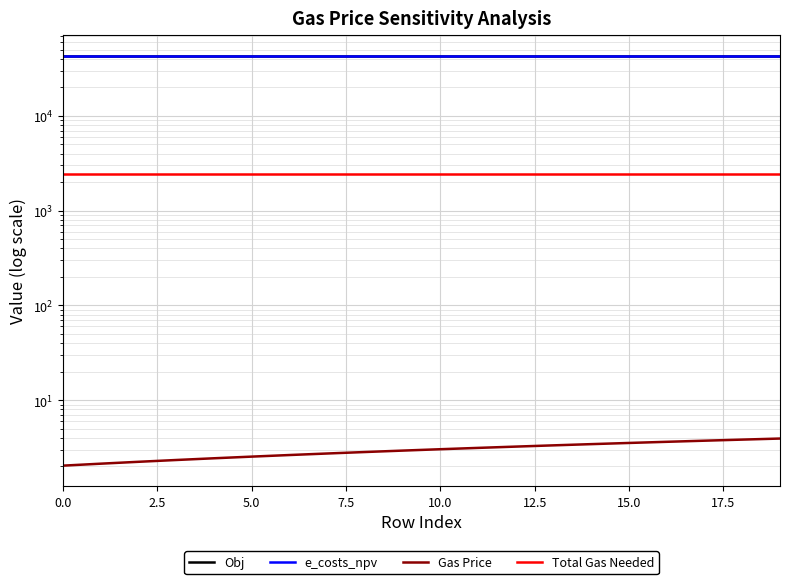

Is it true that e_costs_npv equals 43090.0 at 2.5?

True